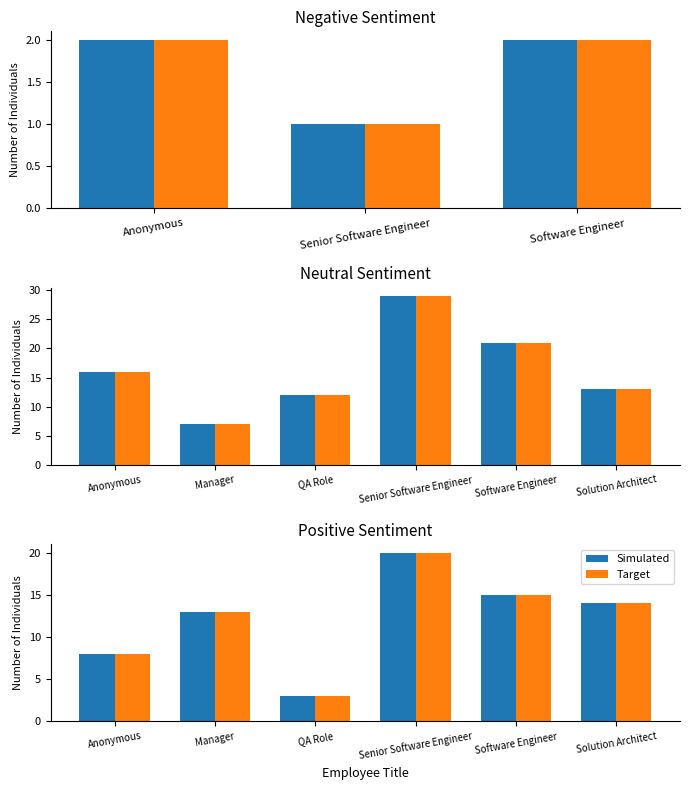

True or false: Target has a value of 19 at Manager.

False